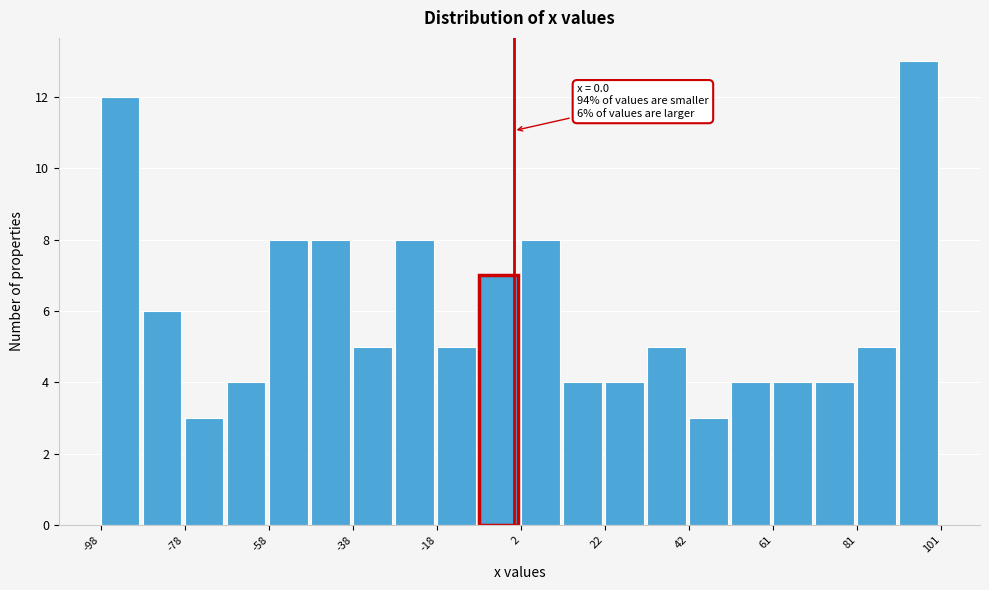

Over which range of the x-axis is the bar tallest?

92 to 102